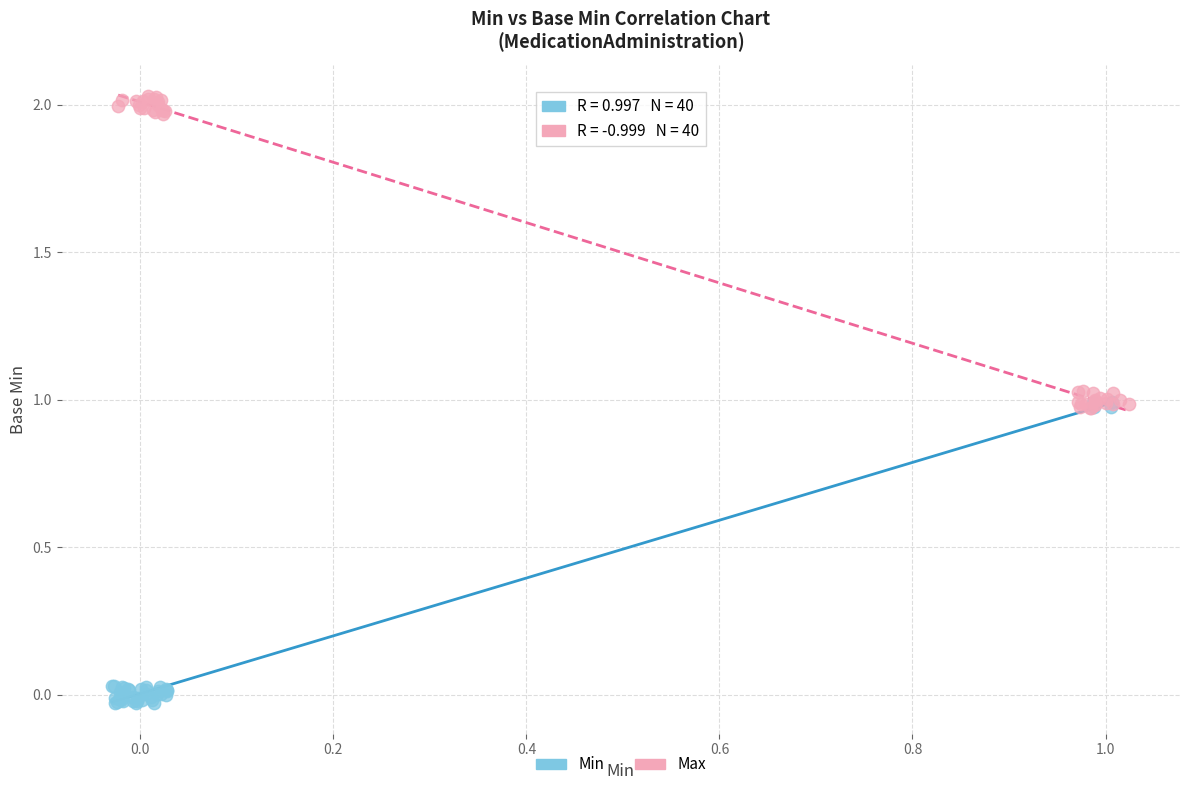

Which series contains the highest Y value?

Max